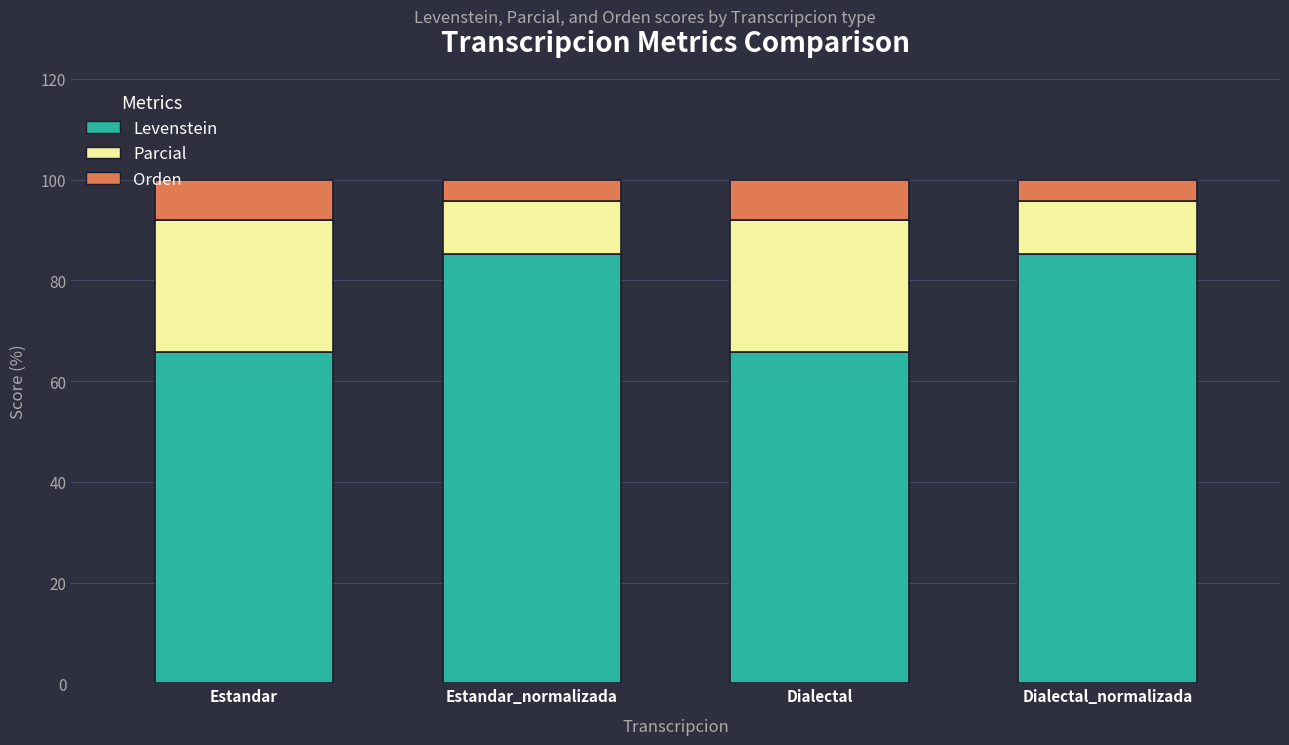

True or false: Levenstein has a value of 65.7 at Dialectal.

True